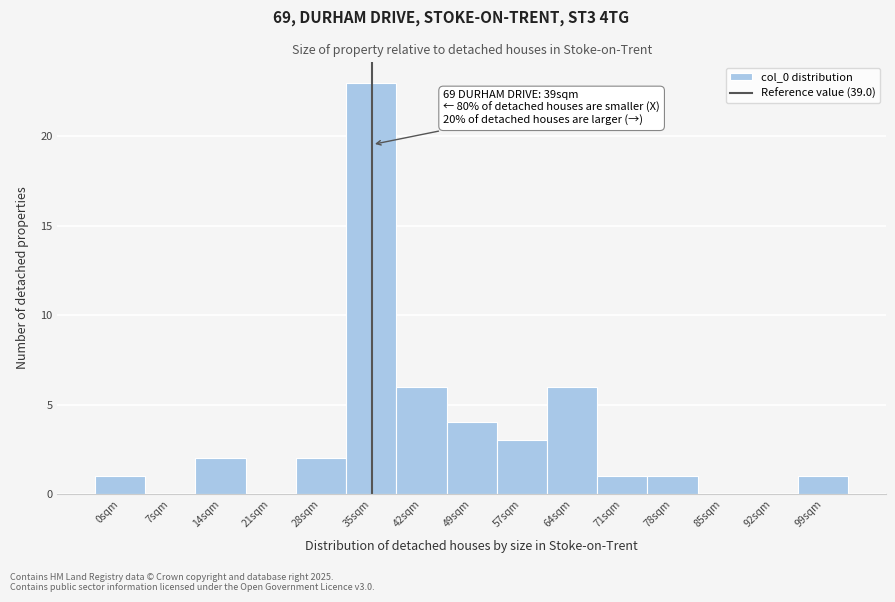

Reading left to right, what are all the values shown in this chart?

0sqm=1	7sqm=0	14sqm=2	21sqm=0	28sqm=2	35sqm=23	42sqm=6	49sqm=4	57sqm=3	64sqm=6	71sqm=1	78sqm=1	85sqm=0	92sqm=0	99sqm=1